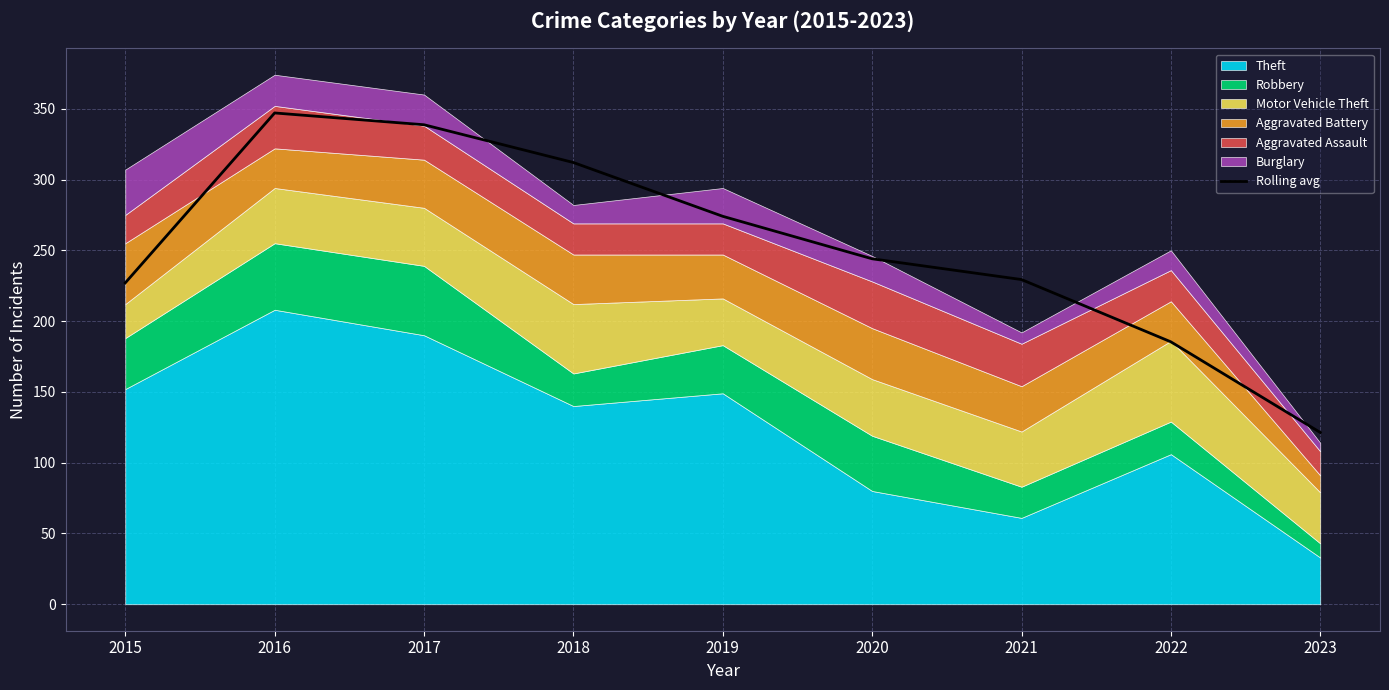

True or false: the data shows 465.2 at 2018.

False